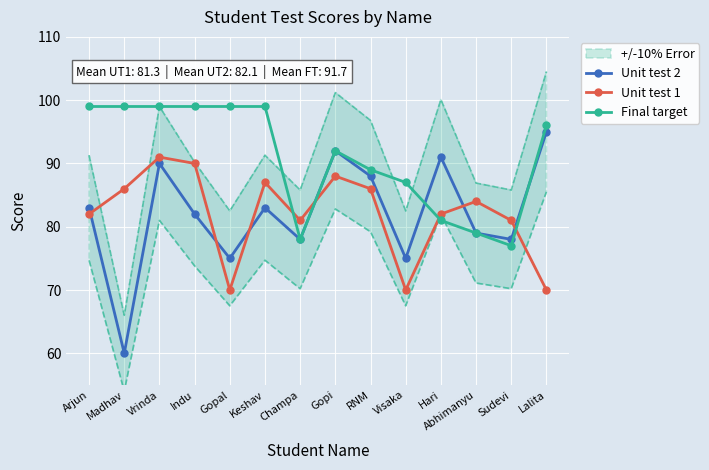

Which series has the largest total across all categories?

Final target